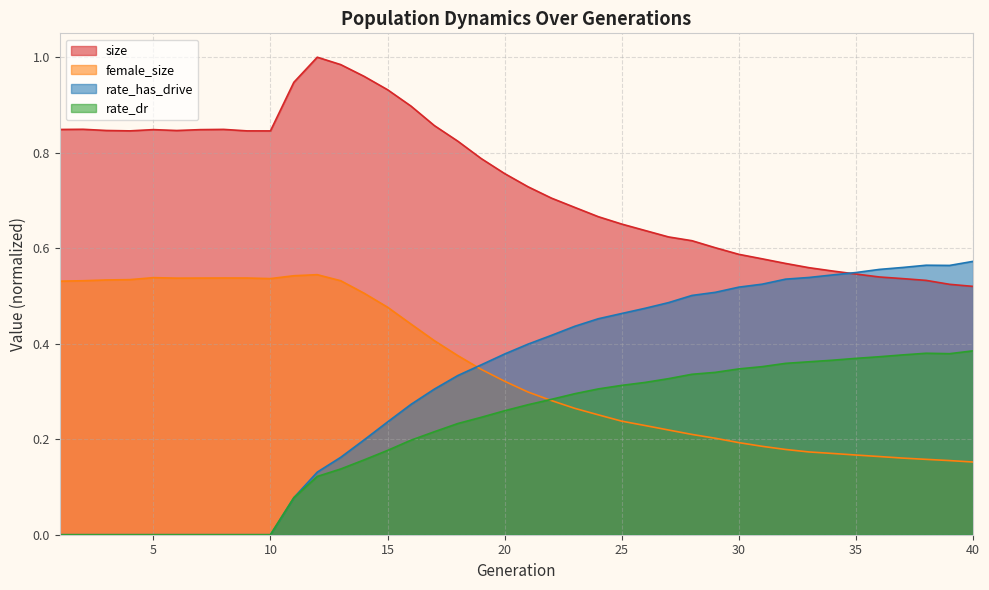

At how many categories does at least one series exceed 0?

40